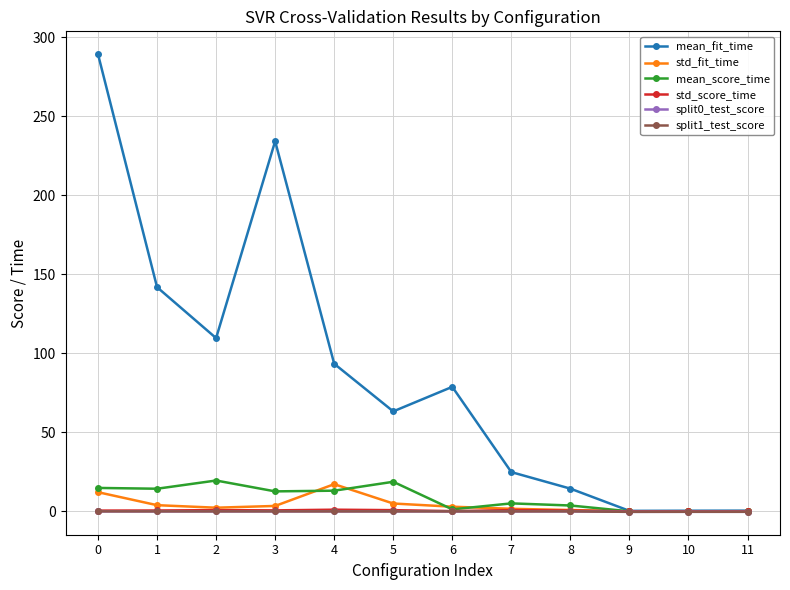

What is the sum of all split1_test_score values?

-0.9